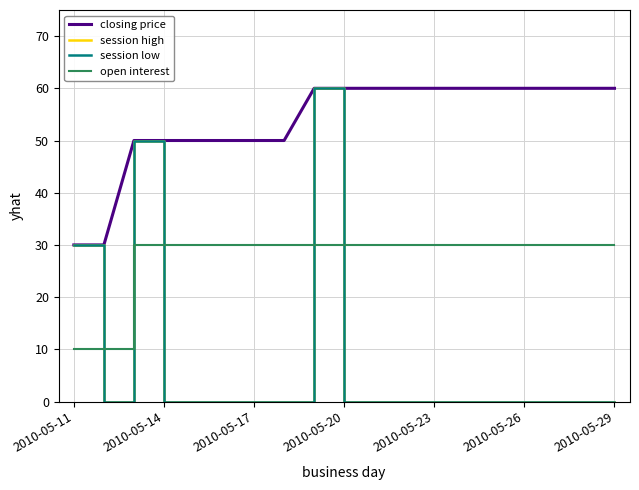

Is this an area chart (filled region under the line)?

No